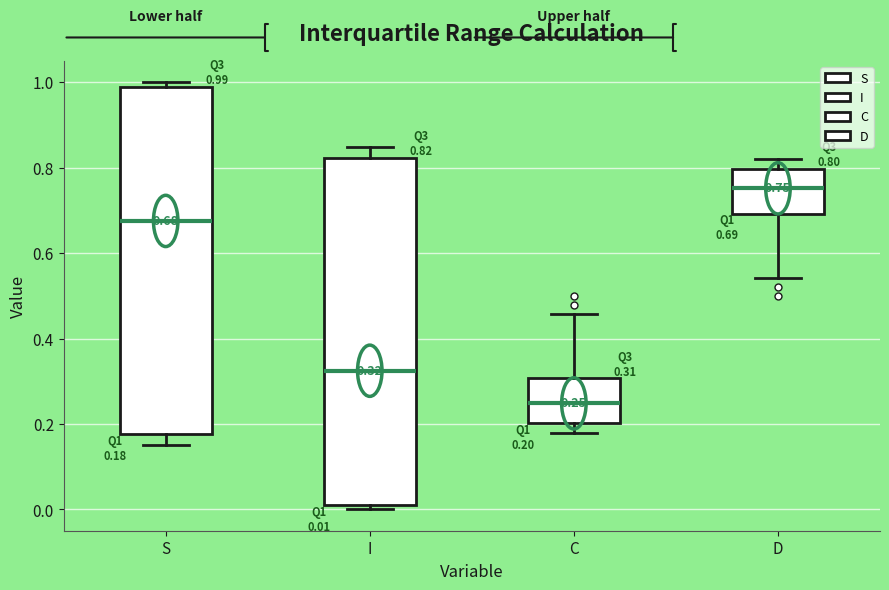

Which box's median line is the highest?

D